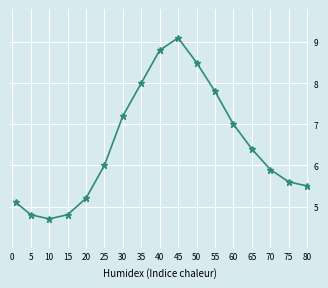

What is the smallest value displayed?

4.7